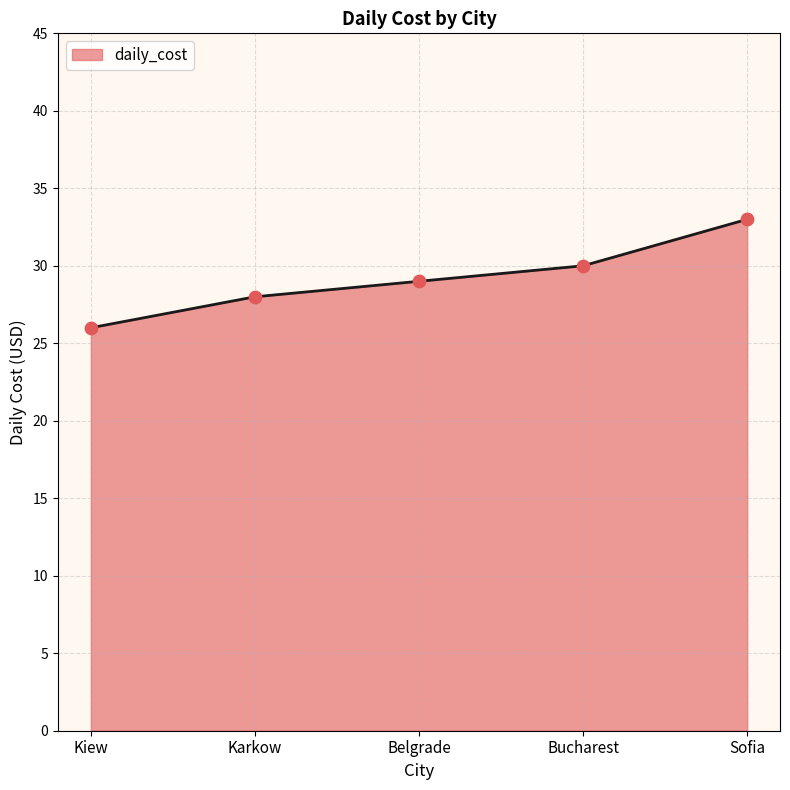

What is the ratio of the value at Kiew to the value at Belgrade?

0.9